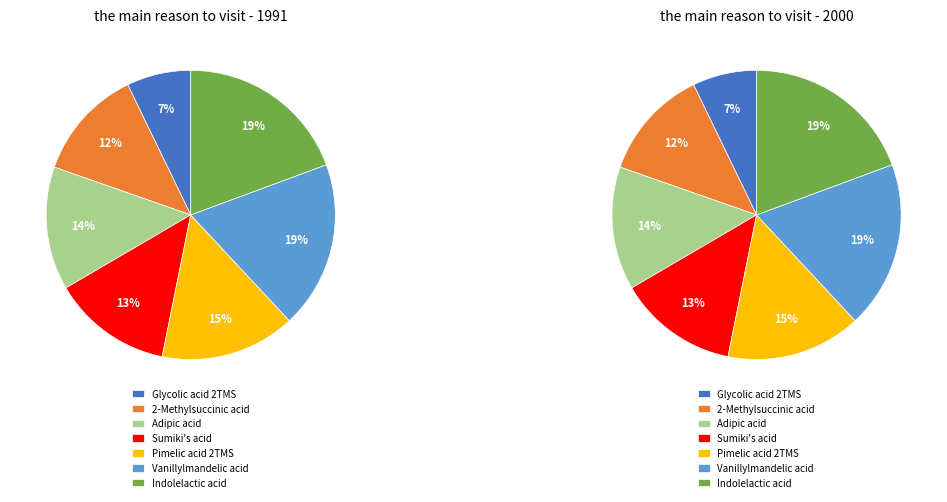

The Pimelic acid 2TMS slice represents 1% of the pie. True or false?

False